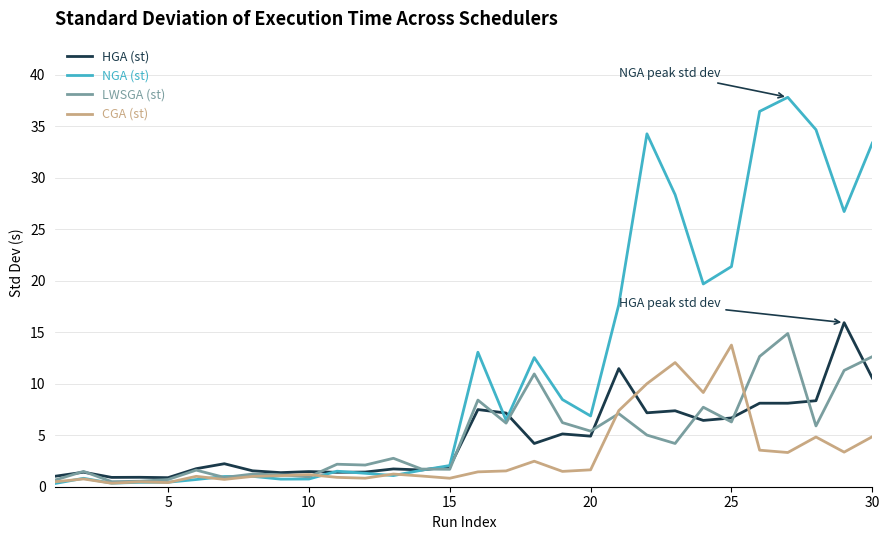

Which series has the largest range (max minus min)?

NGA (st)